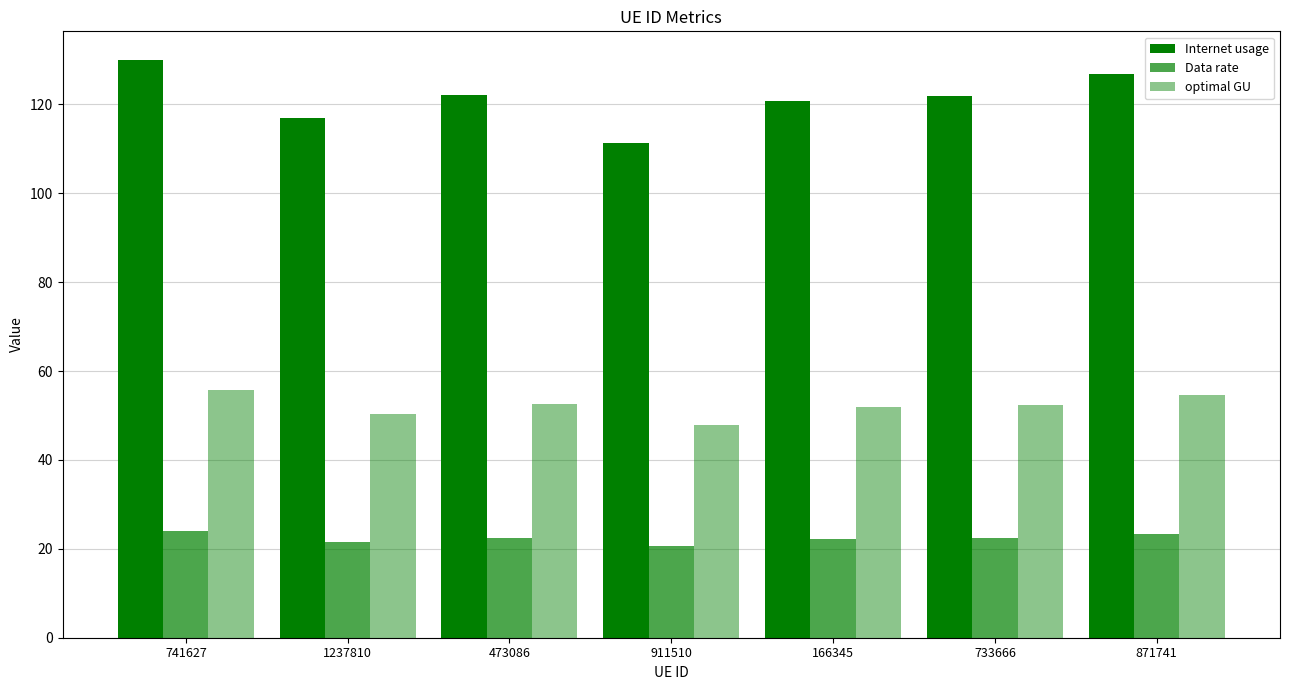

Is the value of Internet usage at 1237810 greater than the value of optimal GU at 911510?

Yes